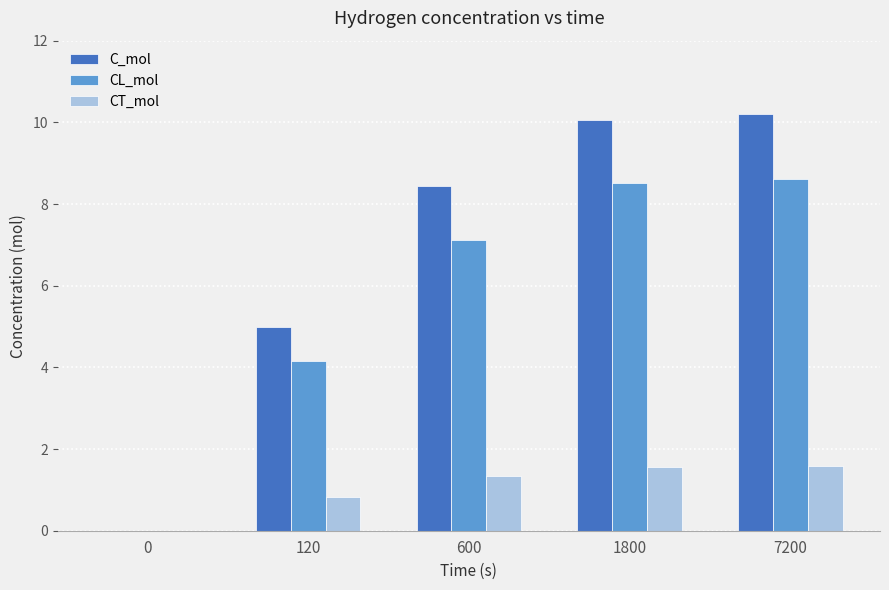

Which series has the largest range (max minus min)?

C_mol